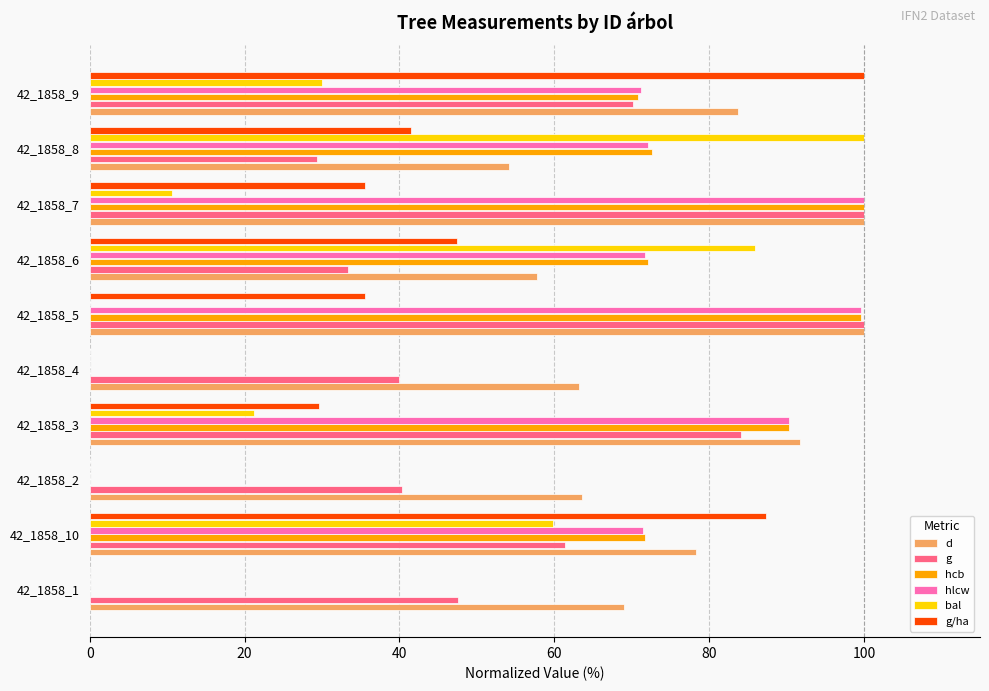

Between 42_1858_2 and 42_1858_6, which series saw the biggest shift?

bal